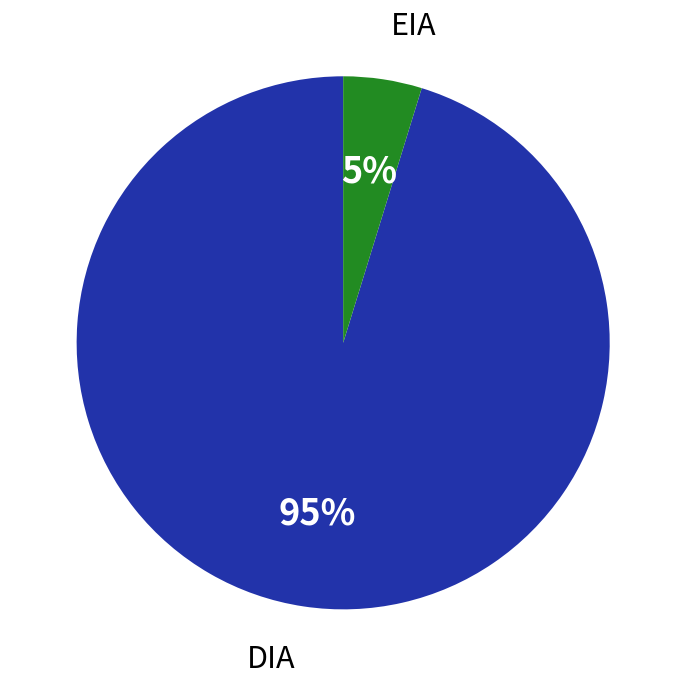

The EIA slice represents 5% of the pie. True or false?

True